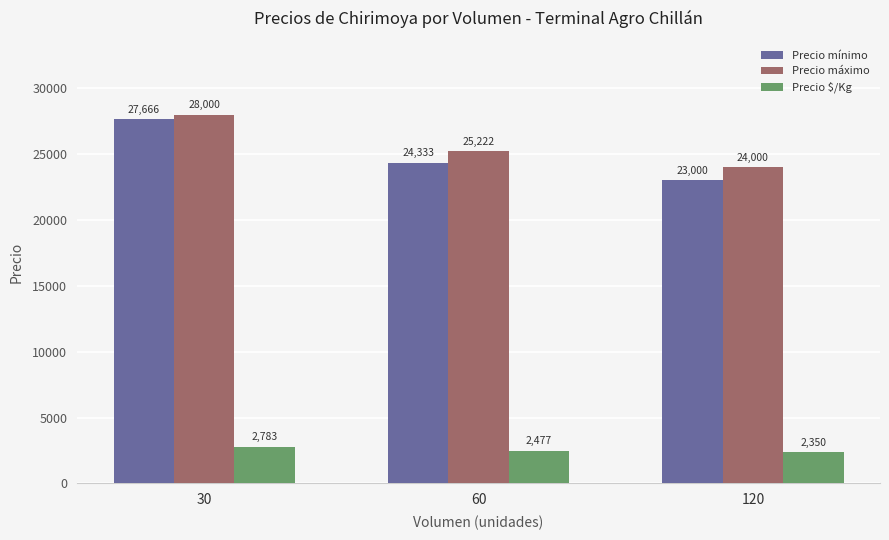

Is it true that Precio mínimo equals 8097.2 at 120?

False